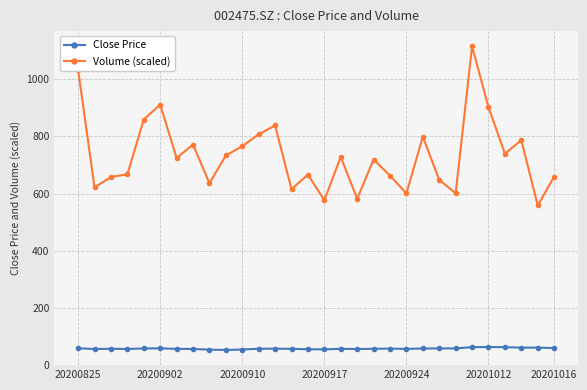

What is the average value of the Volume (scaled) series?

733.0